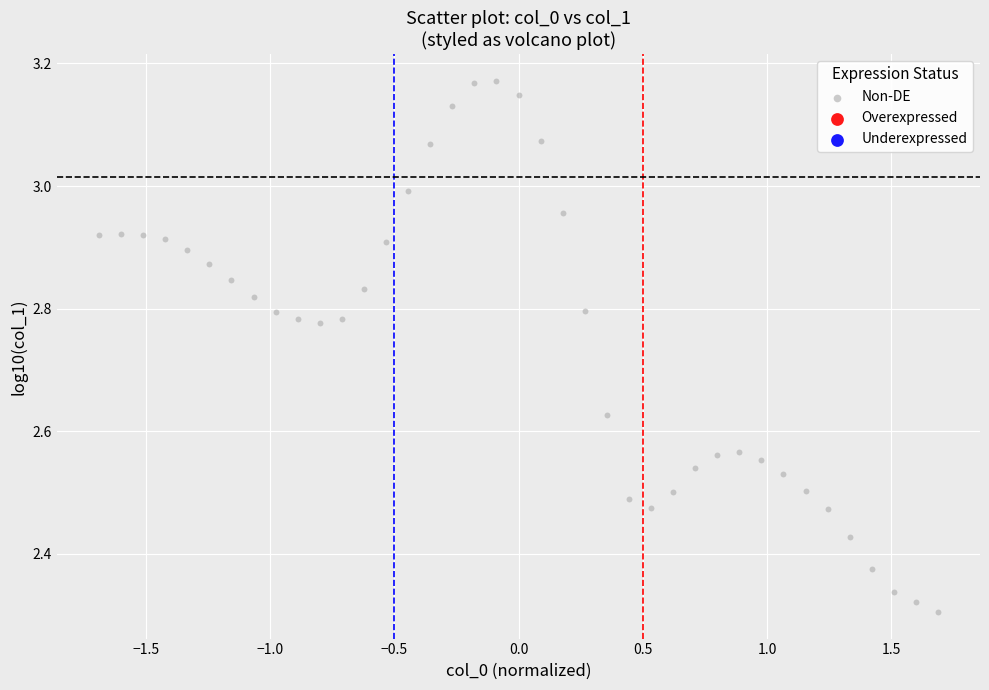

What is the range of Y values (max minus min)?

0.9